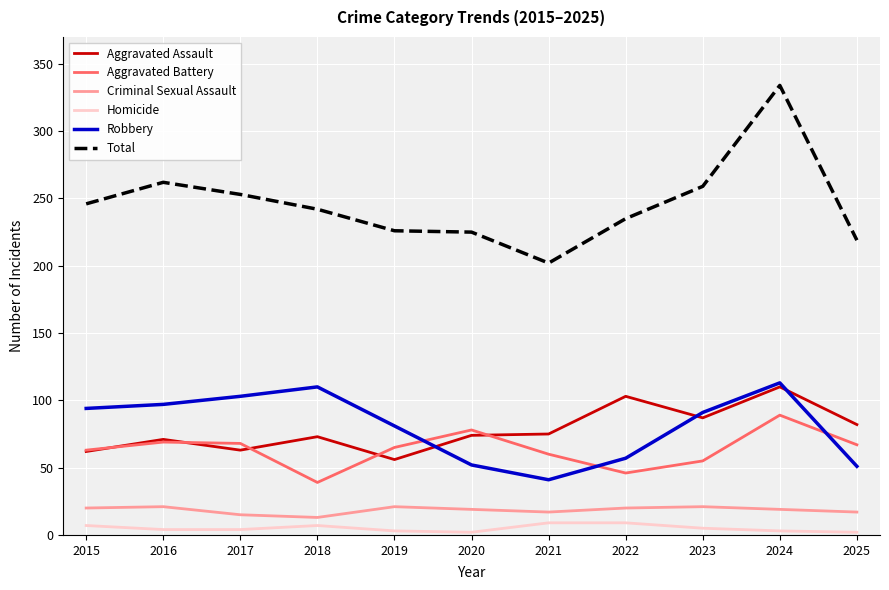

What is the total value across all series at 2017?

506